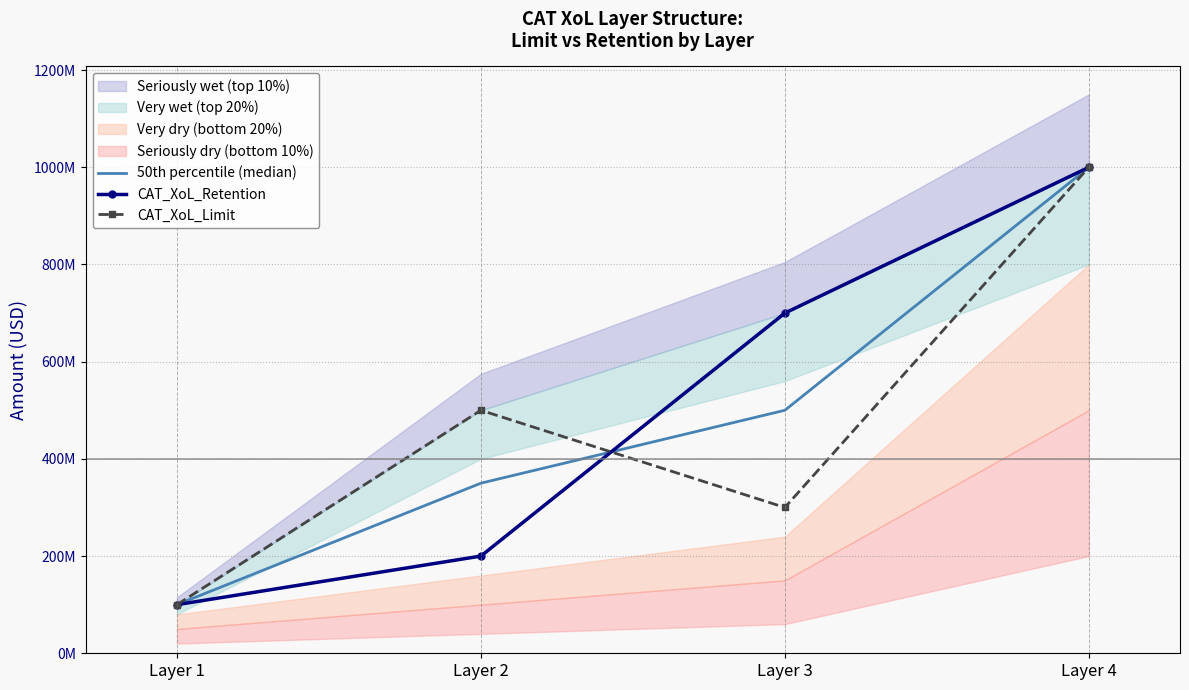

Between Layer 1 and Layer 4, which series saw the biggest shift?

50th percentile (median)